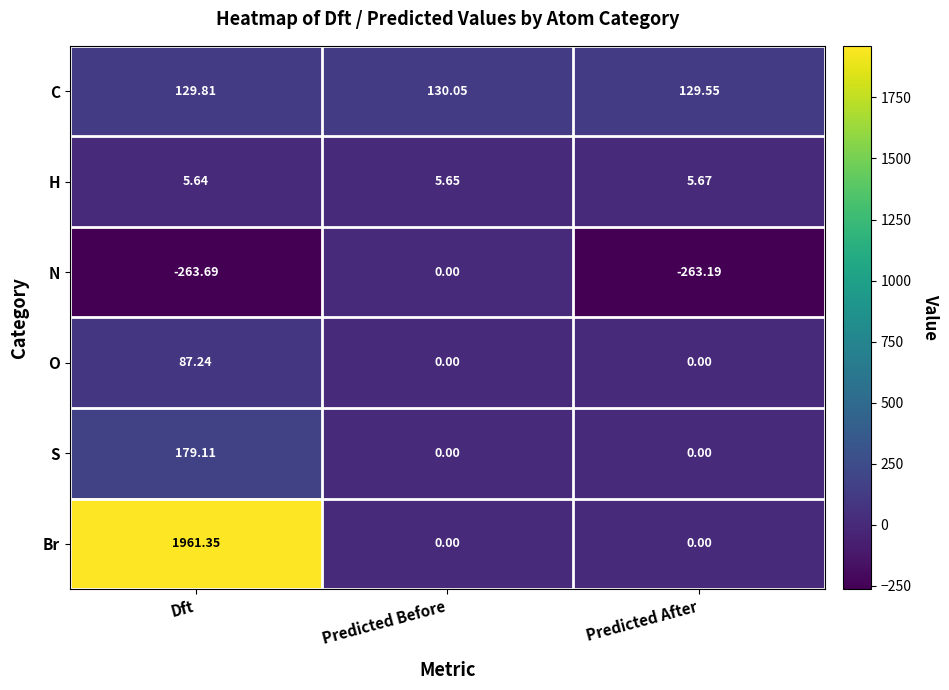

At which category is the sum across all series the highest?

Dft